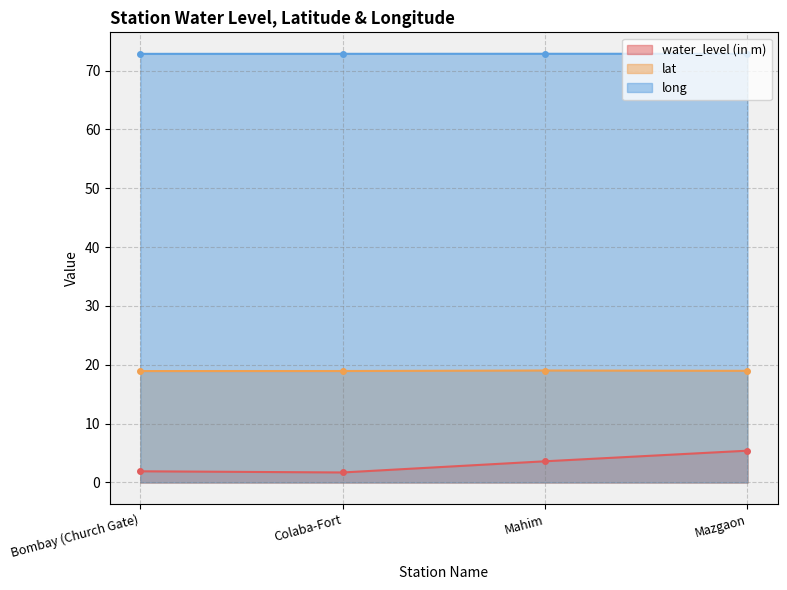

Which category has the highest value across all series?

Mahim